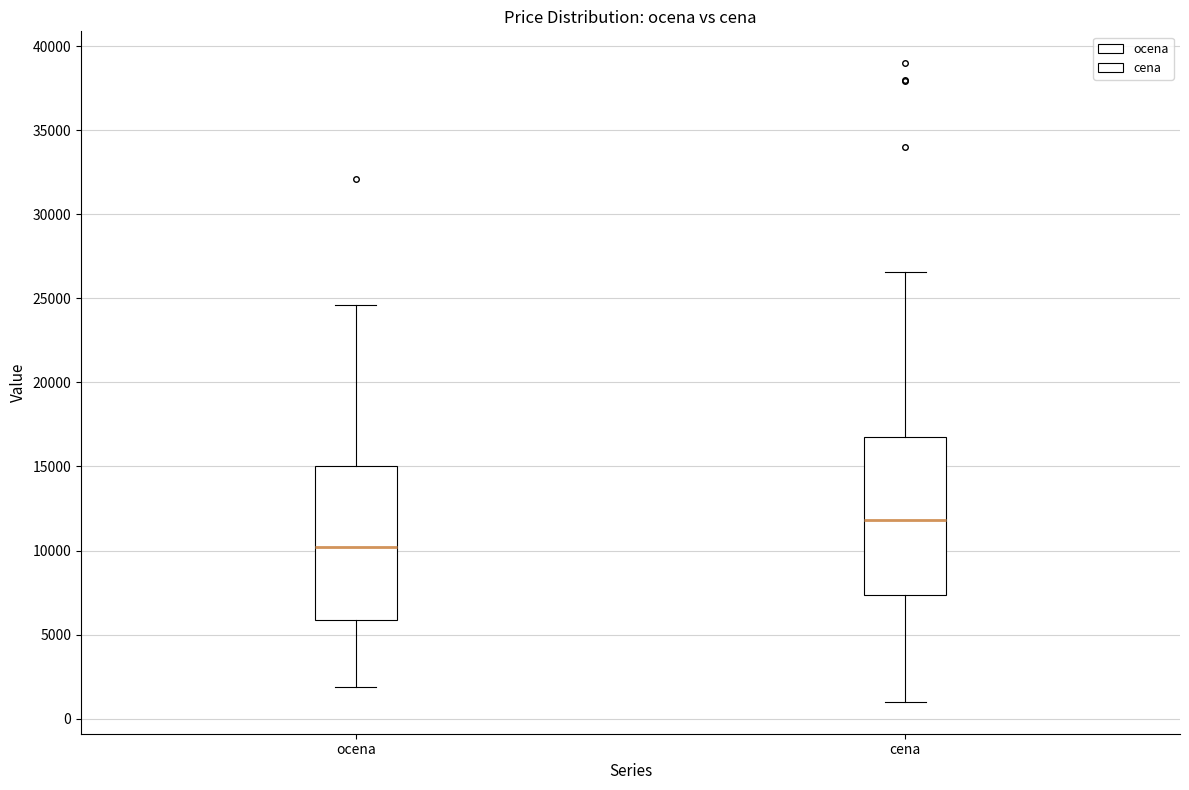

Where is the lower edge of the box for ocena on the y-axis? The values are not printed on the chart, so give them approximately, as read against the axis.

6000